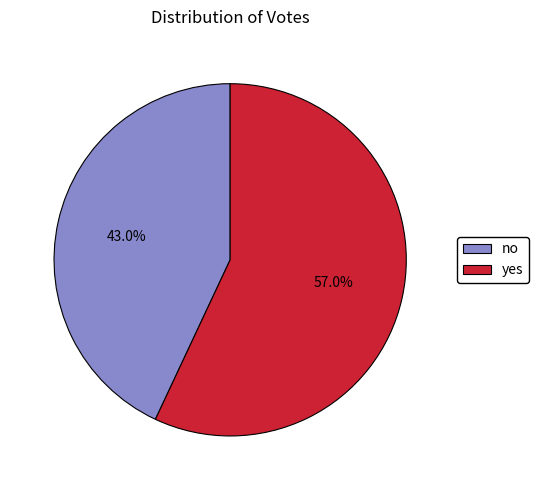

How many segments does this pie chart have?

2